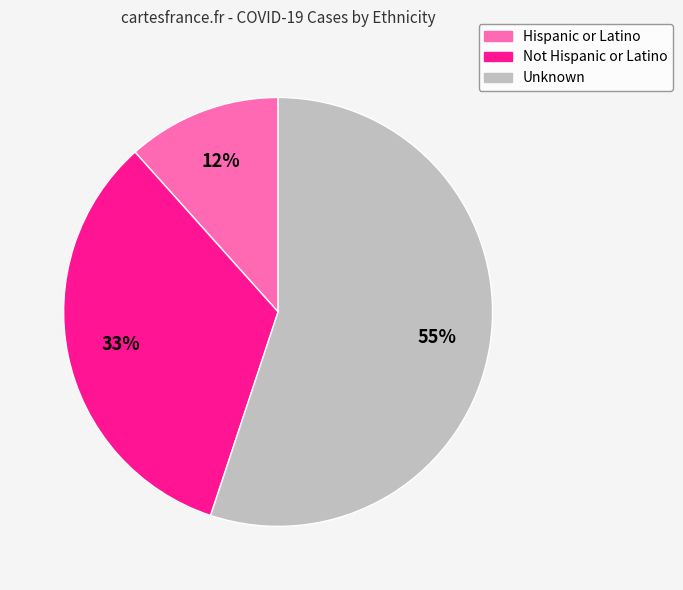

Is the sum of Unknown and Not Hispanic or Latino greater than half?

Yes